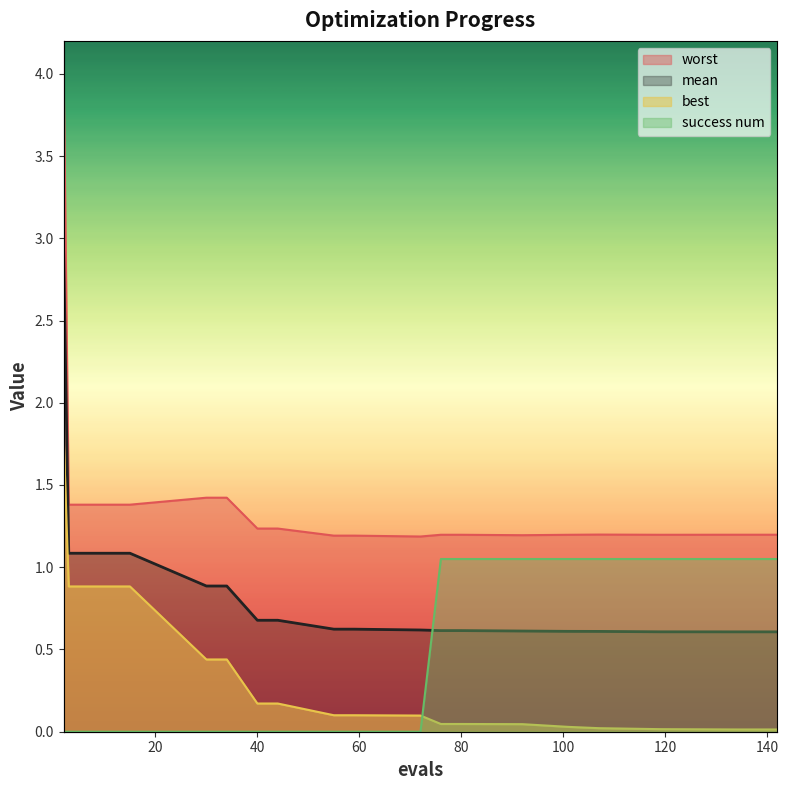

What is the value of the mean point at the 19th from the left?

0.6